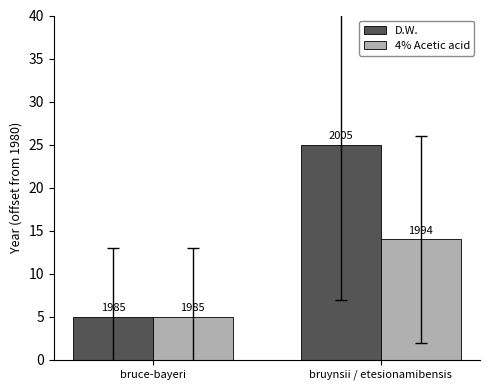

At which category does the chart reach its peak across all series?

bruynsii / etesionamibensis